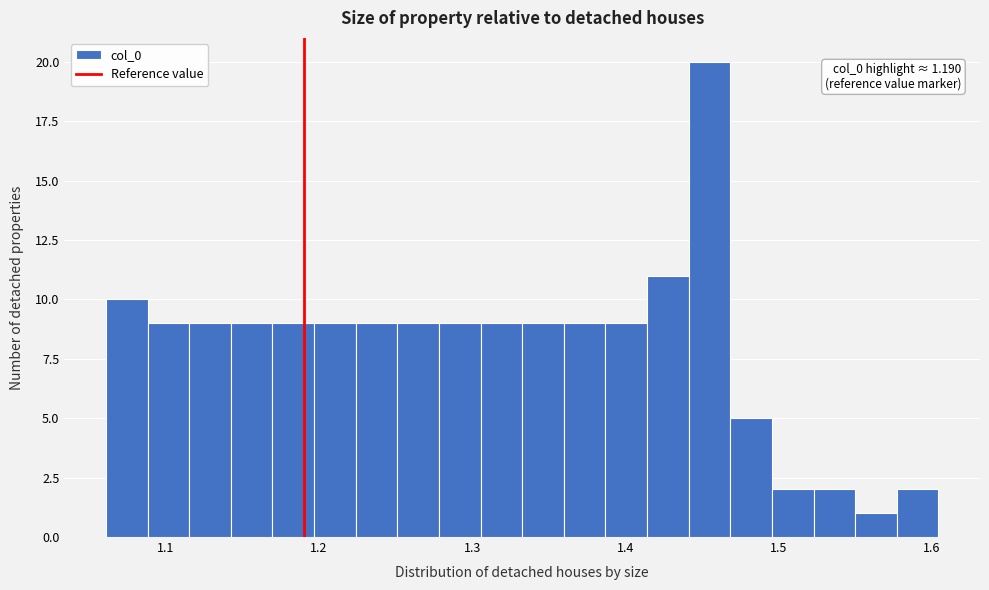

Around what value on the x-axis is the tallest bar? Give the approximate position of its centre, as read against the axis.

1.45